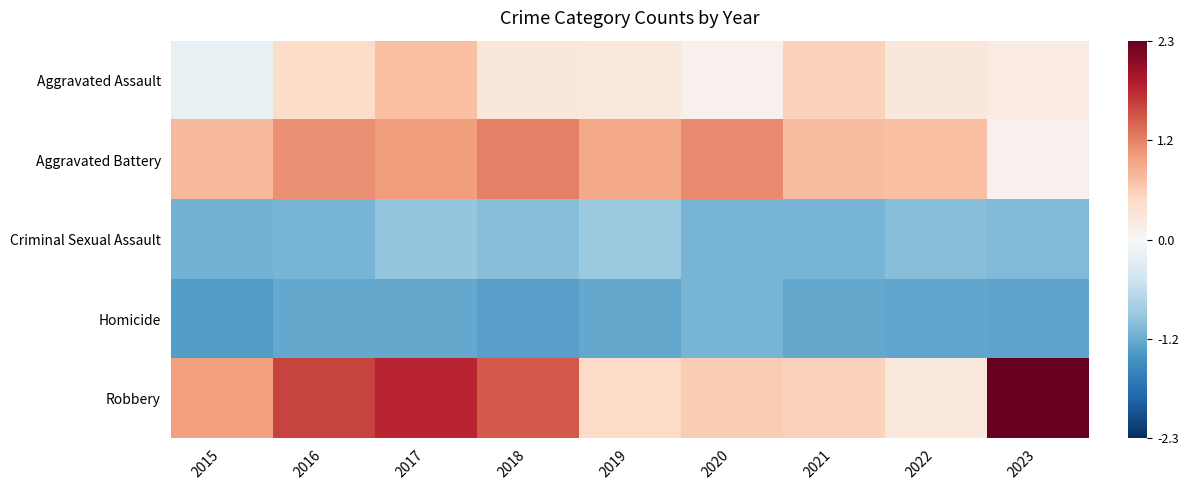

What is the difference between the highest and lowest values at 2016?

2.8